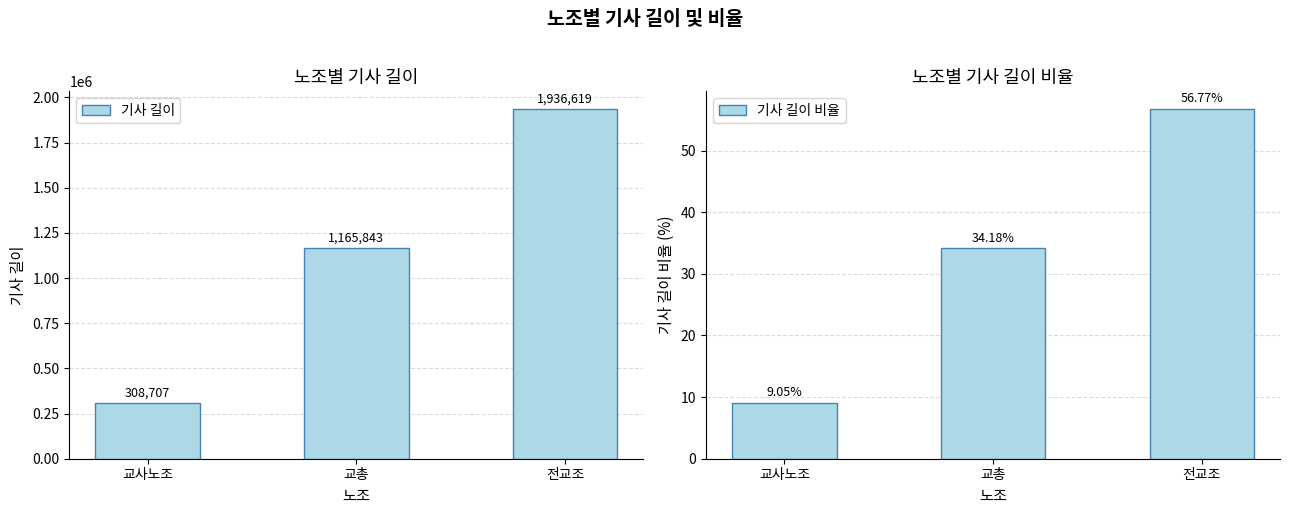

At which category is the sum across all series the highest?

전교조